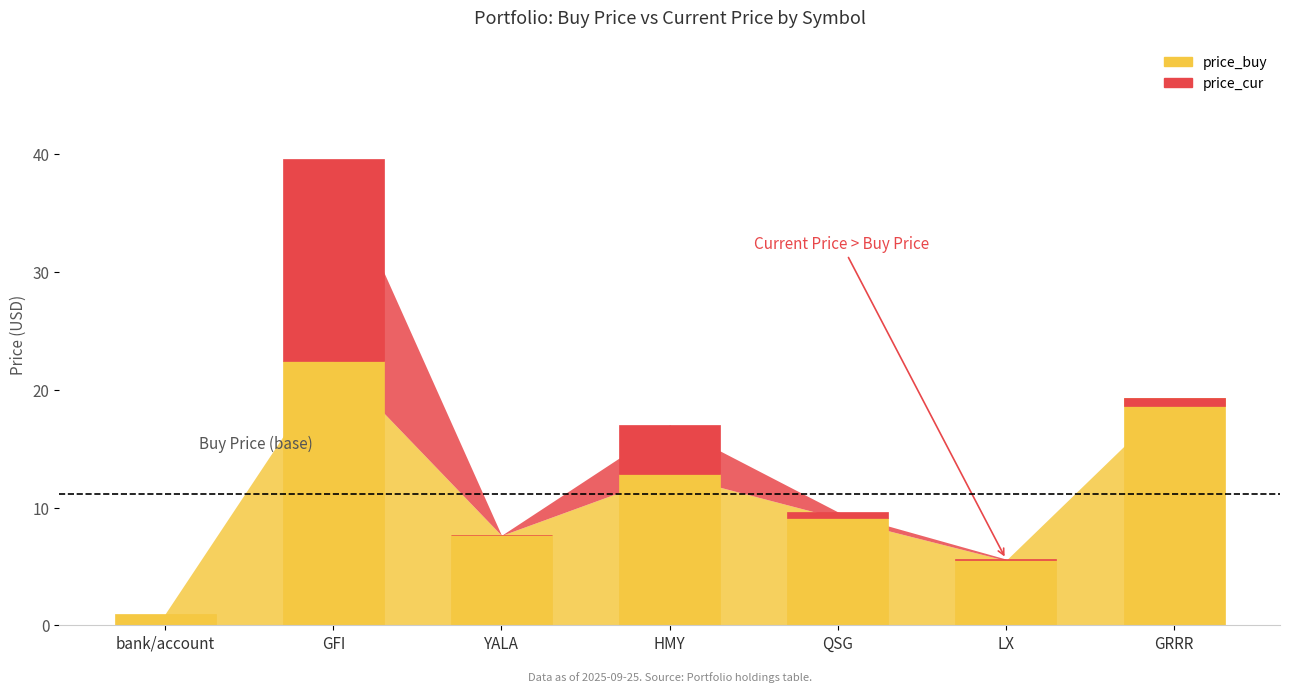

How many distinct data groups are displayed?

2